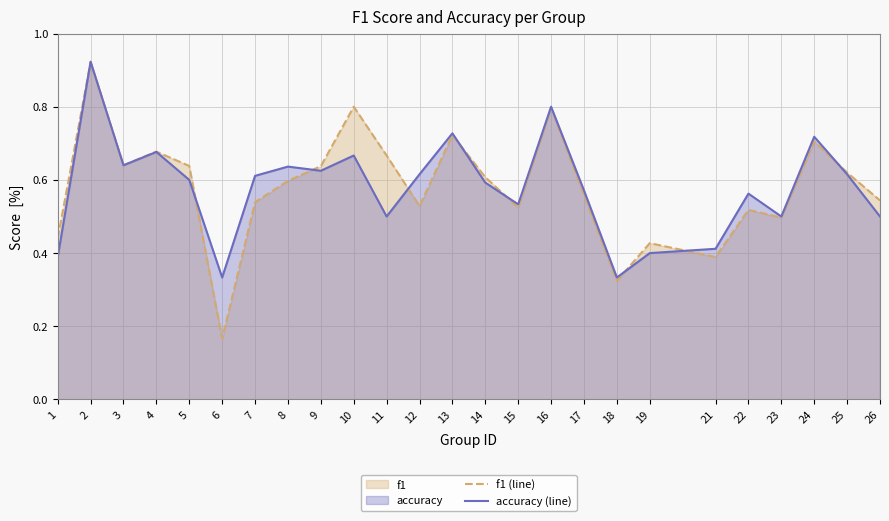

In accuracy (line), how many points are lower than both neighbors (excluding endpoints)?

7